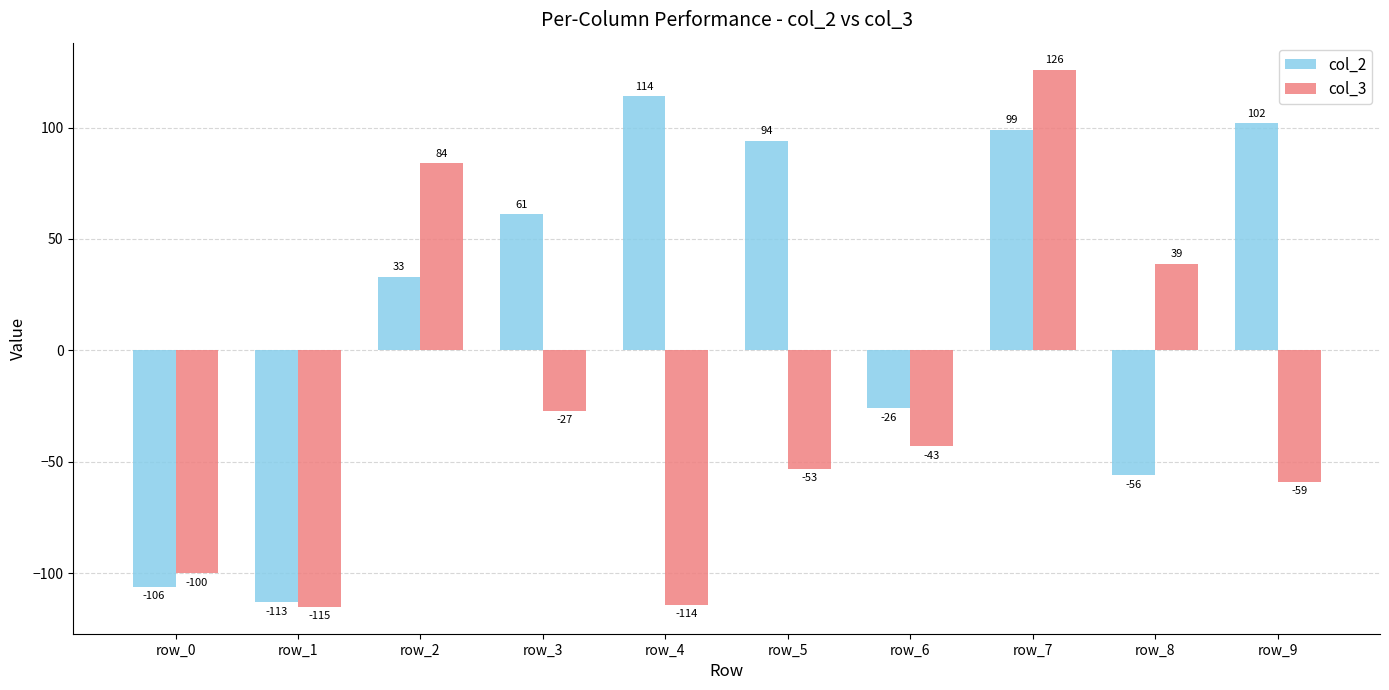

Are the bars grouped side by side (vs. stacked)?

Yes